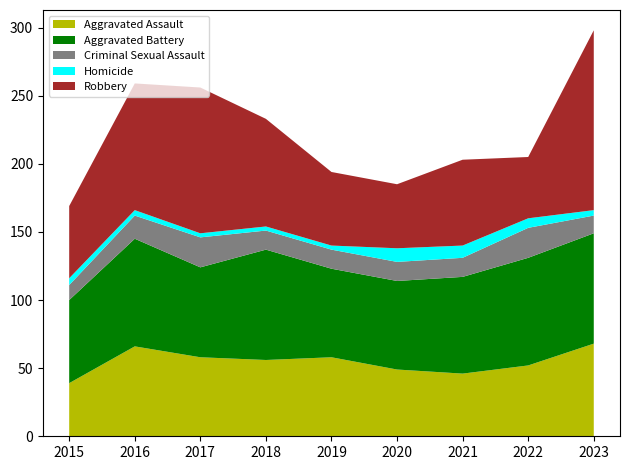

Reading left to right, list all the values displayed in this chart.

Aggravated Assault: 2015=39	2016=66	2017=58	2018=56	2019=58	2020=49	2021=46	2022=52	2023=68
Aggravated Battery: 2015=61	2016=79	2017=66	2018=81	2019=65	2020=65	2021=71	2022=79	2023=81
Criminal Sexual Assault: 2015=11	2016=17	2017=22	2018=14	2019=14	2020=14	2021=14	2022=22	2023=13
Homicide: 2015=5	2016=4	2017=3	2018=3	2019=3	2020=10	2021=9	2022=7	2023=4
Robbery: 2015=53	2016=93	2017=107	2018=79	2019=54	2020=47	2021=63	2022=45	2023=132